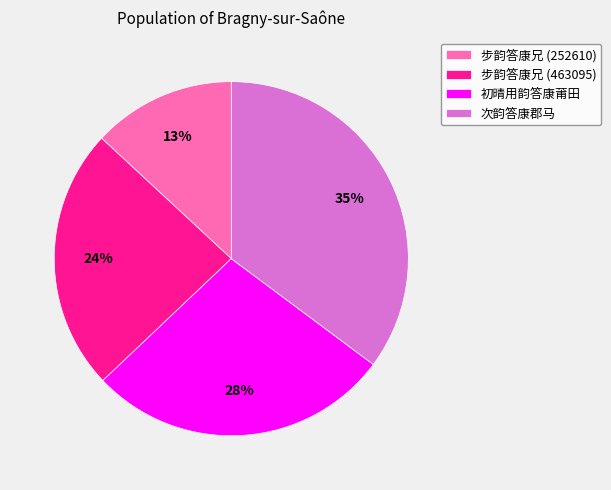

Which slice is the largest?

次韵答康郡马